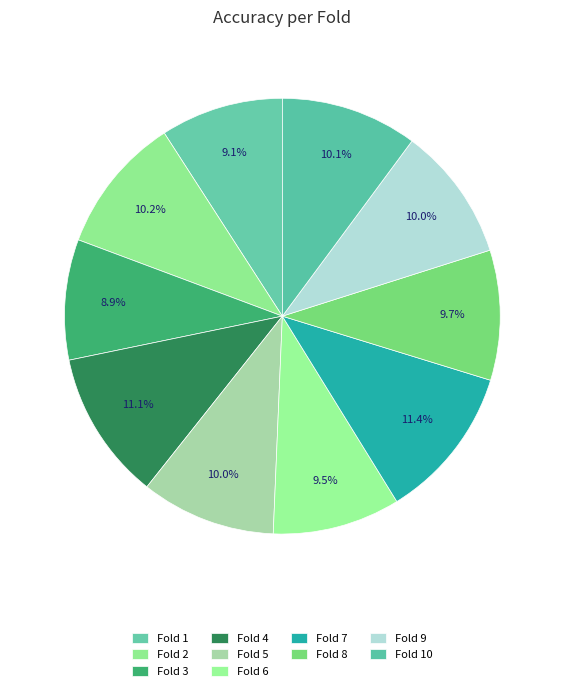

Count the number of slices in the pie.

10